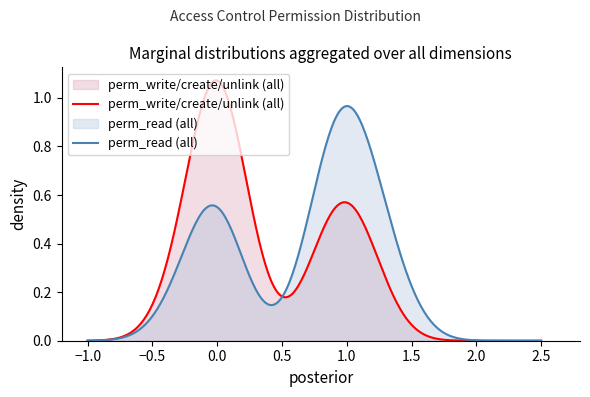

Which series changed the most between 21 and 31?

perm_write